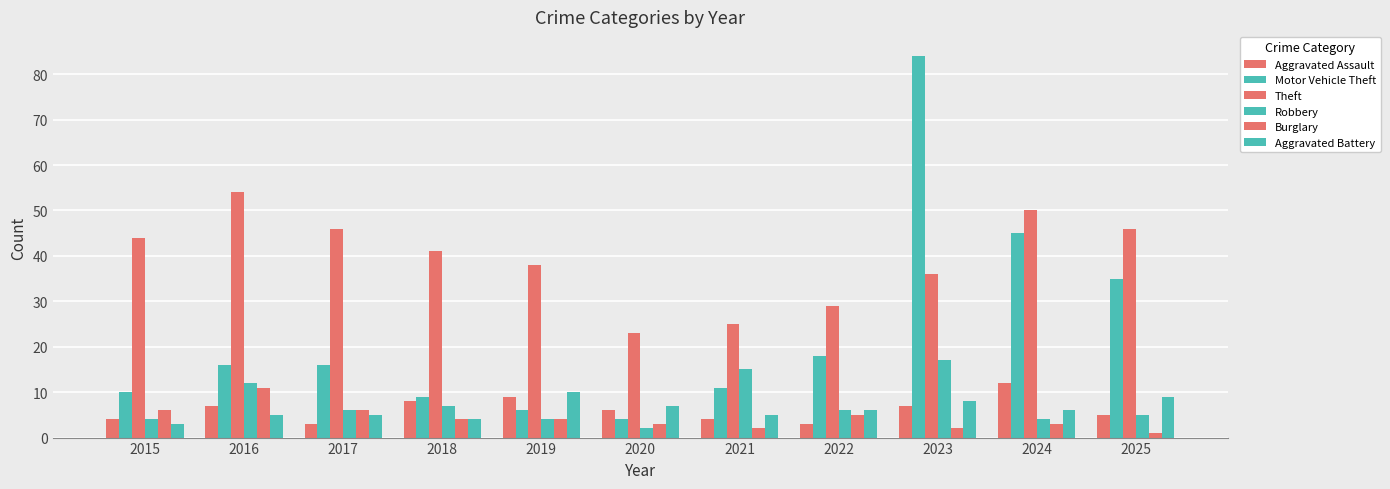

At which category is the sum across all series the highest?

2023